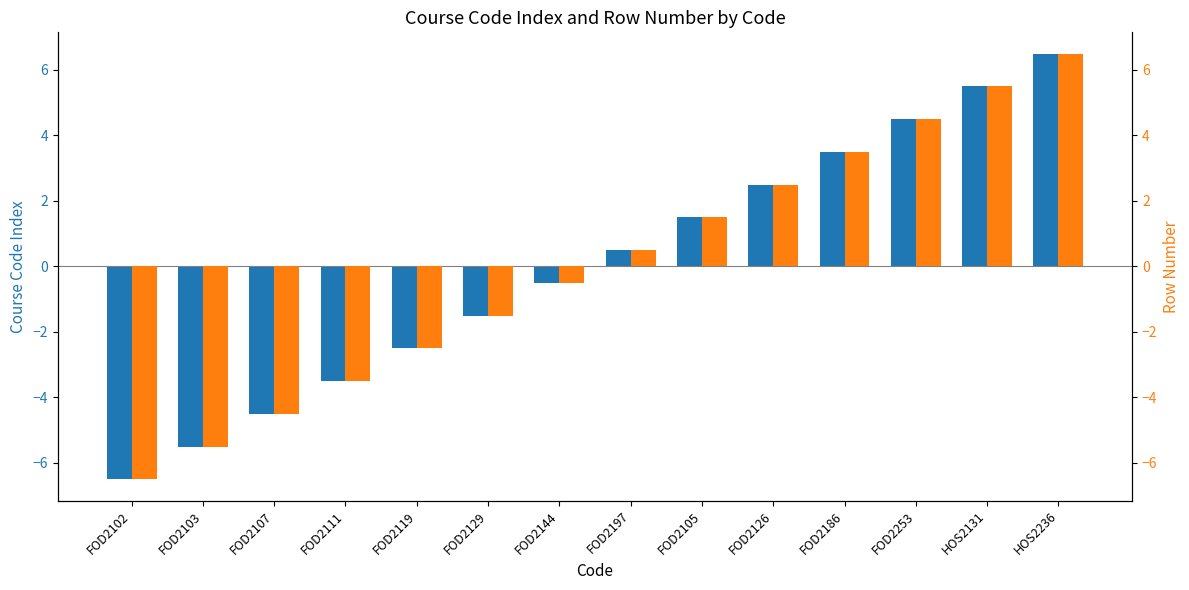

How many groups of bars are there?

14